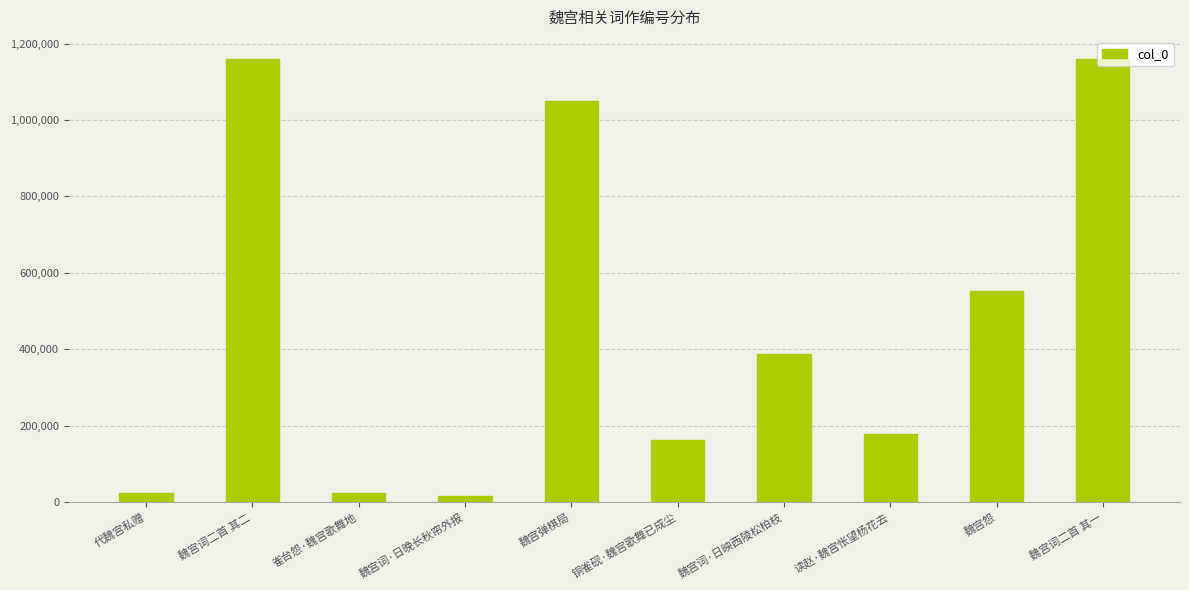

What is the value of the 4th bar from the left?

15227